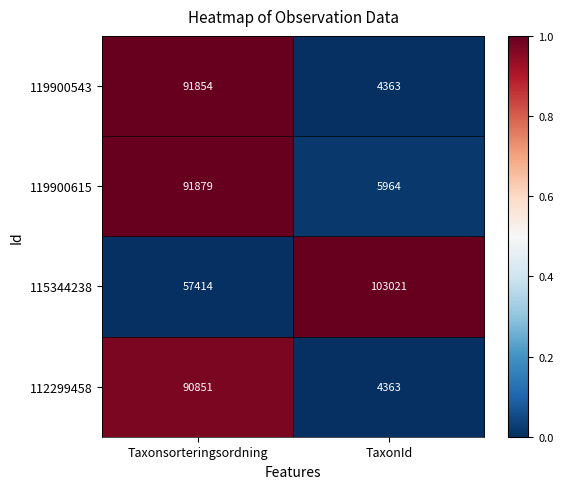

Which category has the lowest value across all series?

TaxonId